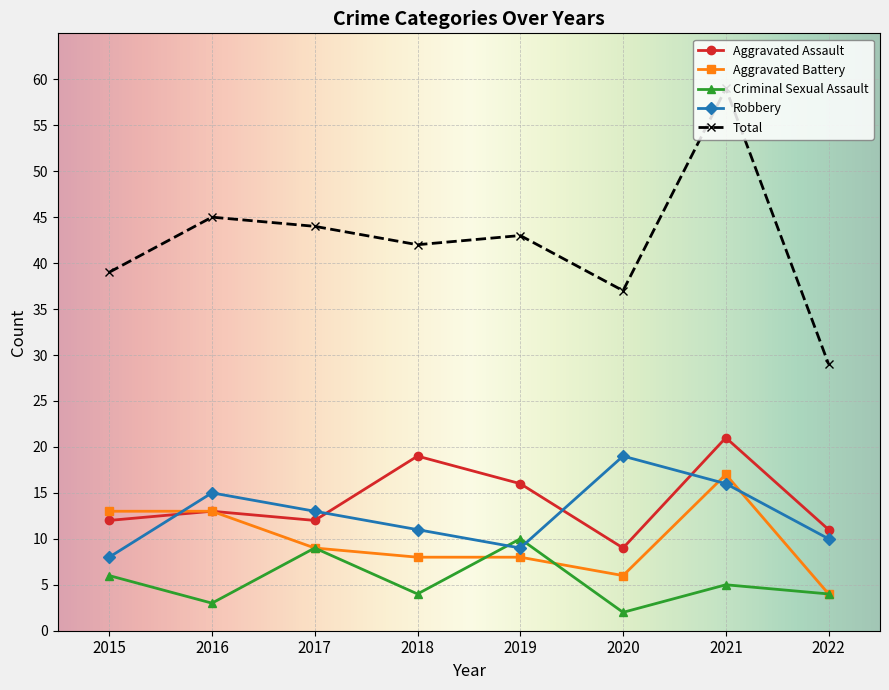

What is the total value across all series at 2018?

84